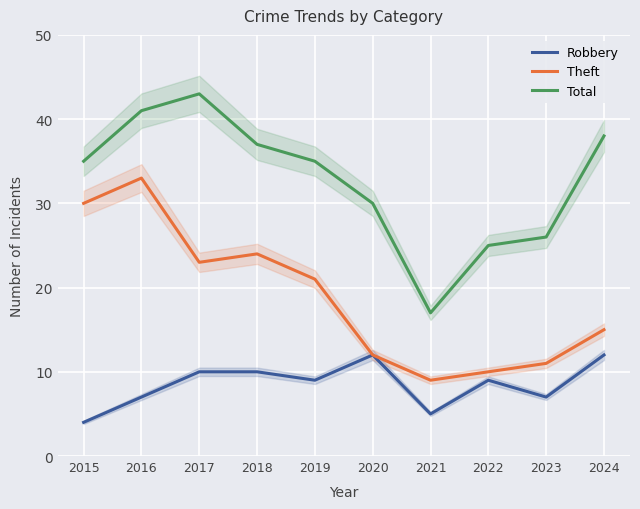

What is the total value across all series at 2023?

44